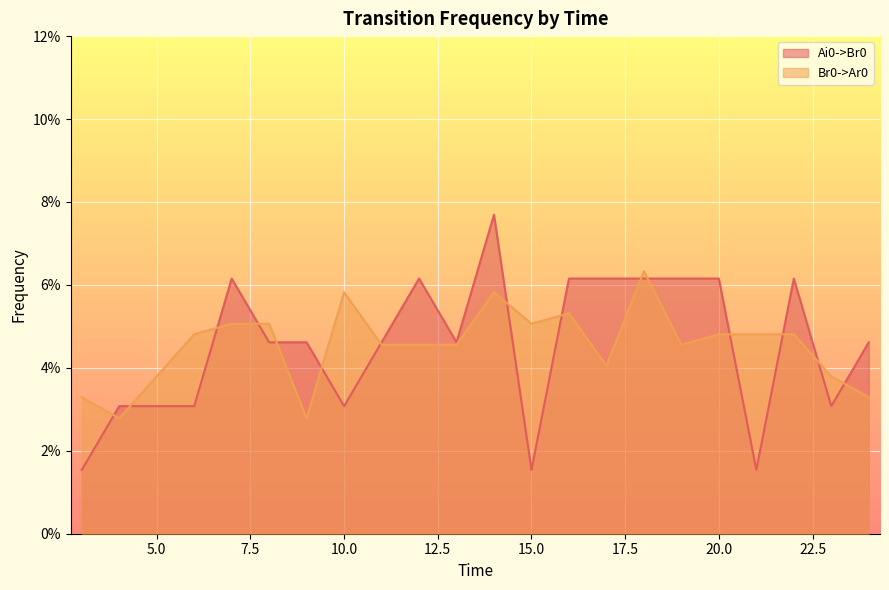

In Ai0->Br0, how many points are higher than both neighbors (excluding endpoints)?

4